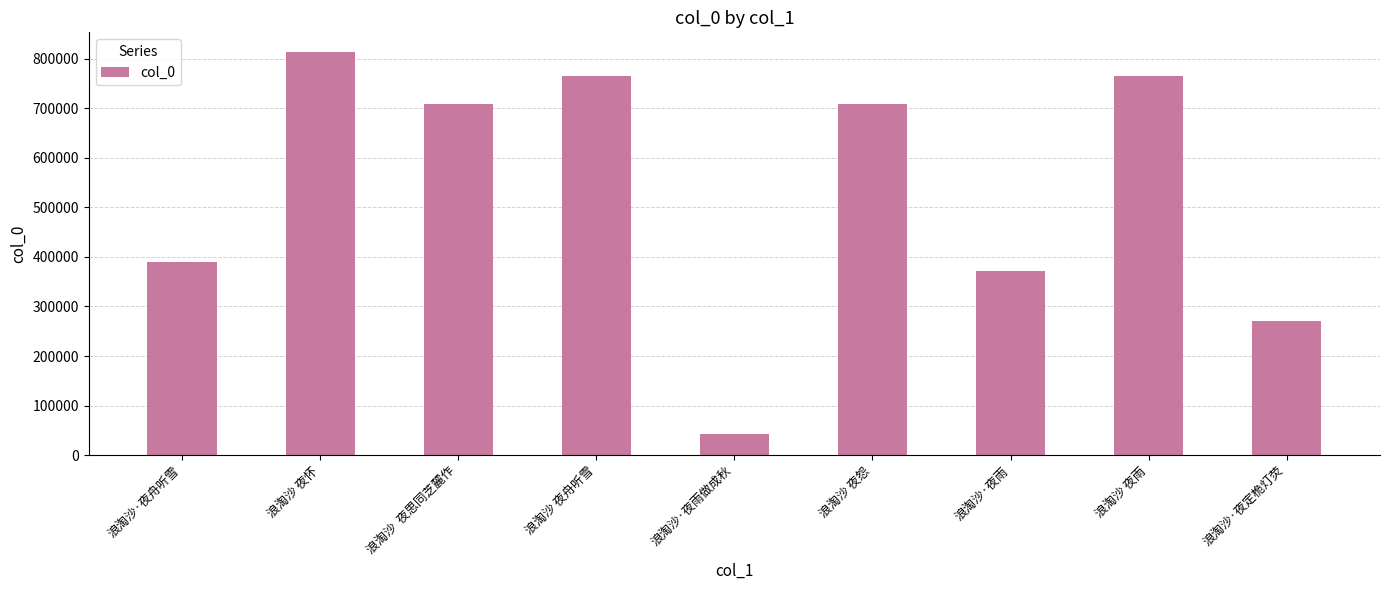

What is the difference between the maximum and minimum values?

769939